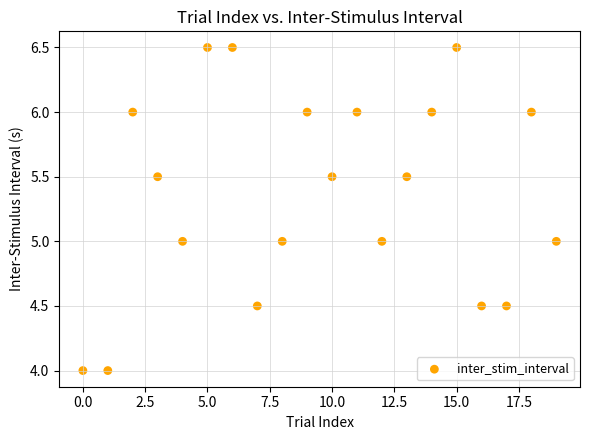

What is the range of Y values (max minus min)?

2.5